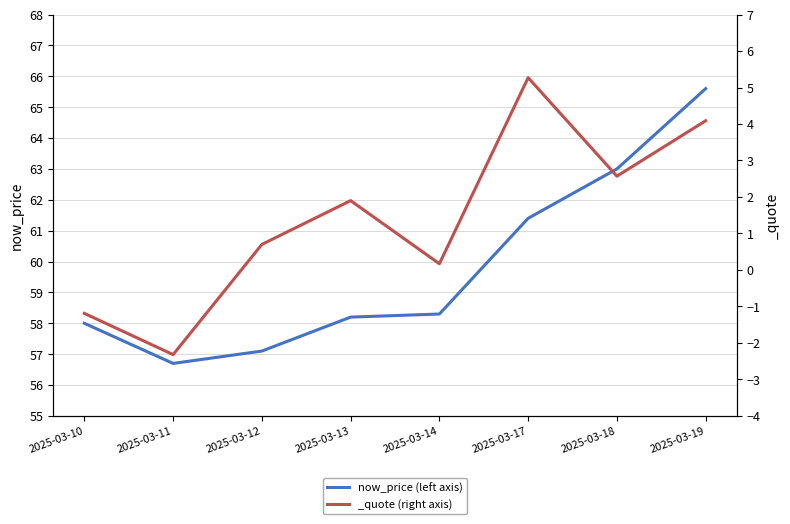

What is the value of the 3rd point from the left?

57.1